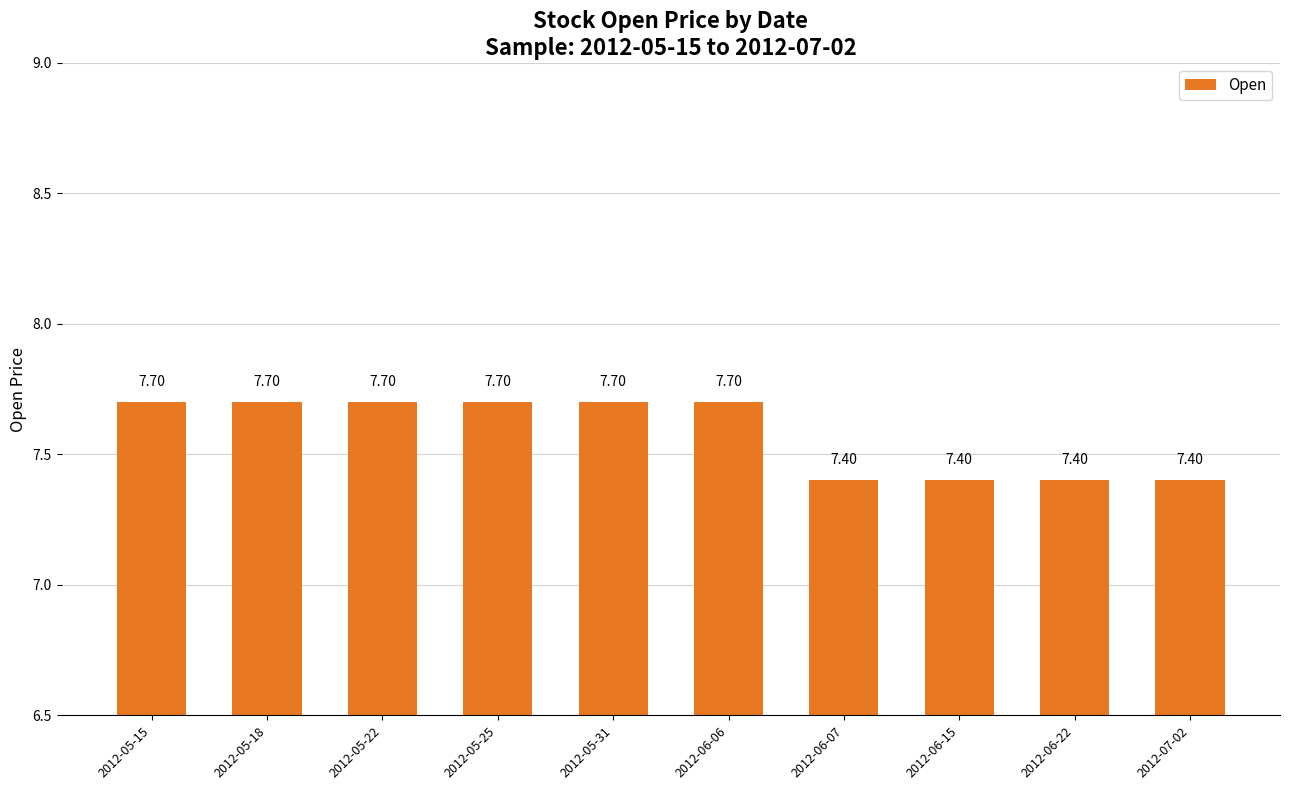

What is the change in value from 2012-05-25 to 2012-06-15?

-0.3